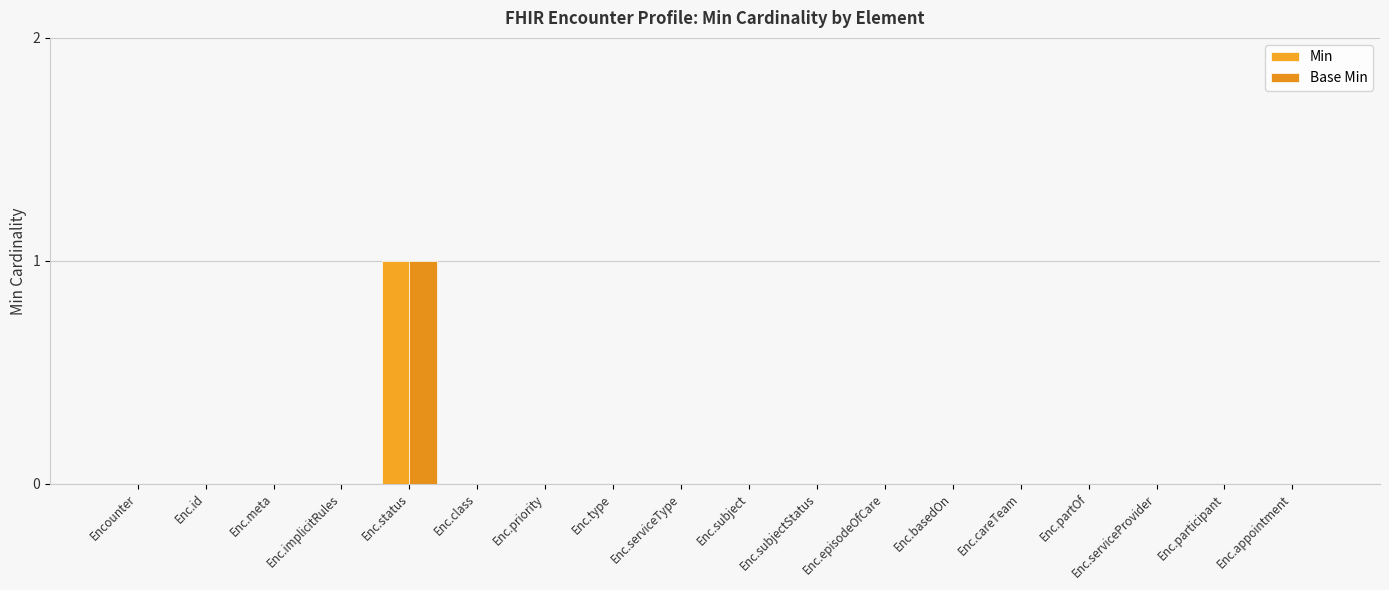

True or false: Min has a value of 0 at Enc.class.

True